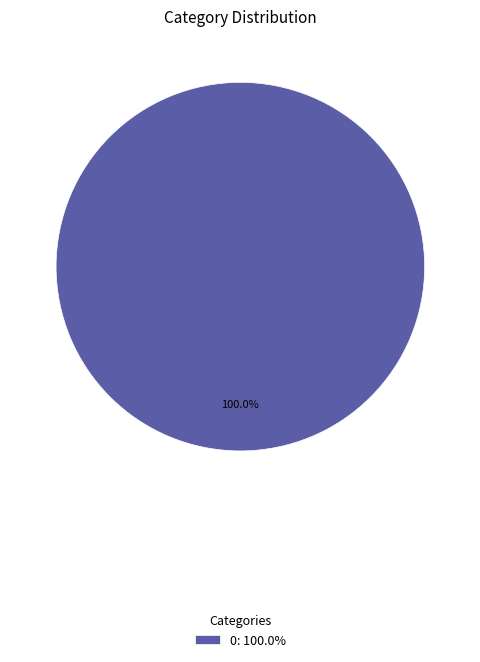

Is there any slice that represents more than half of the pie?

Yes